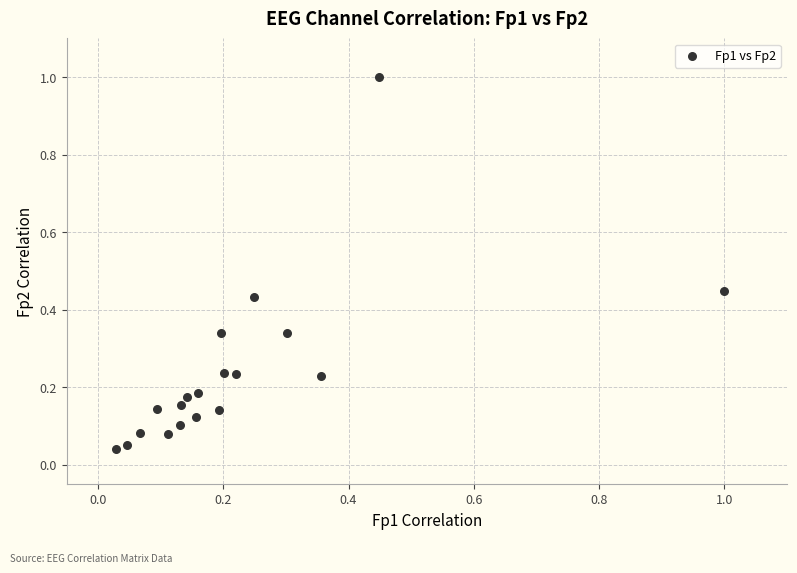

What is the range of X values (max minus min)?

1.0